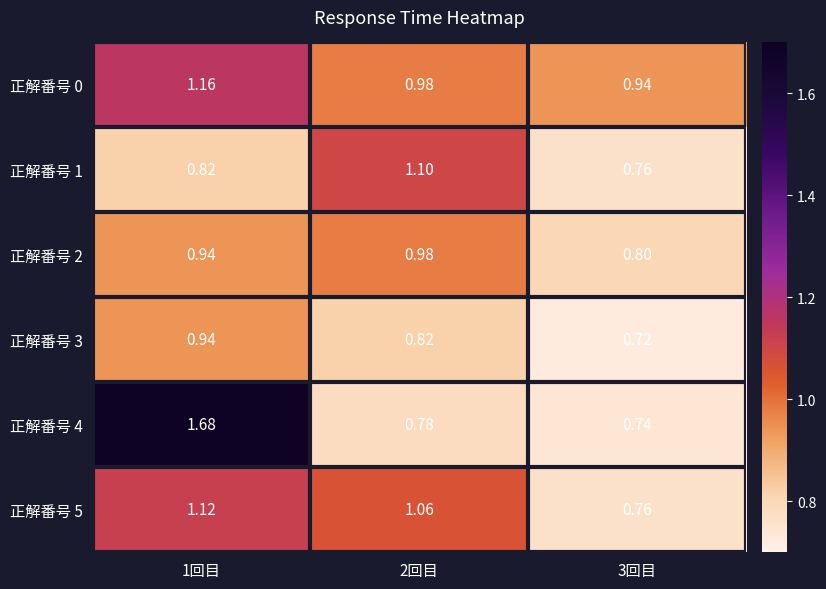

Count the number of data series in this chart.

6